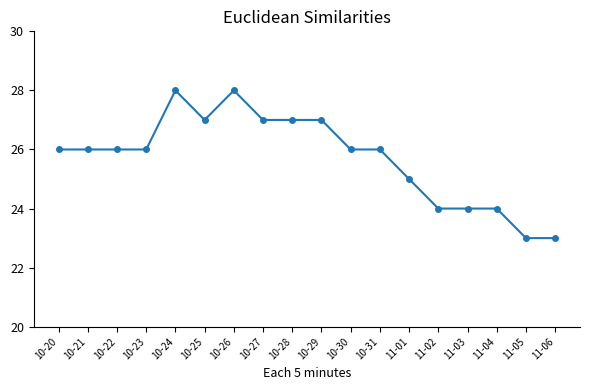

What is the label of the 17th point from the right?

10-21